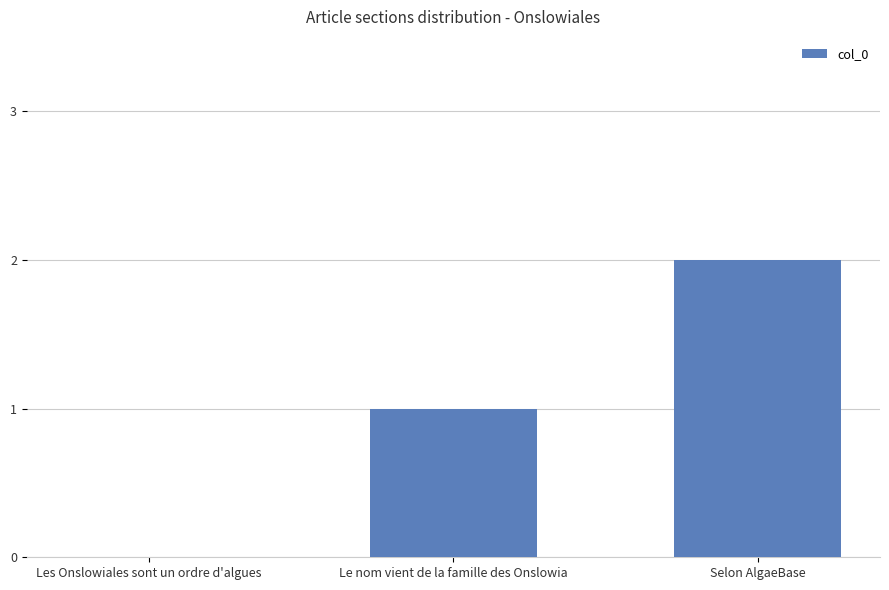

Which category has the highest value across all series?

Selon AlgaeBase